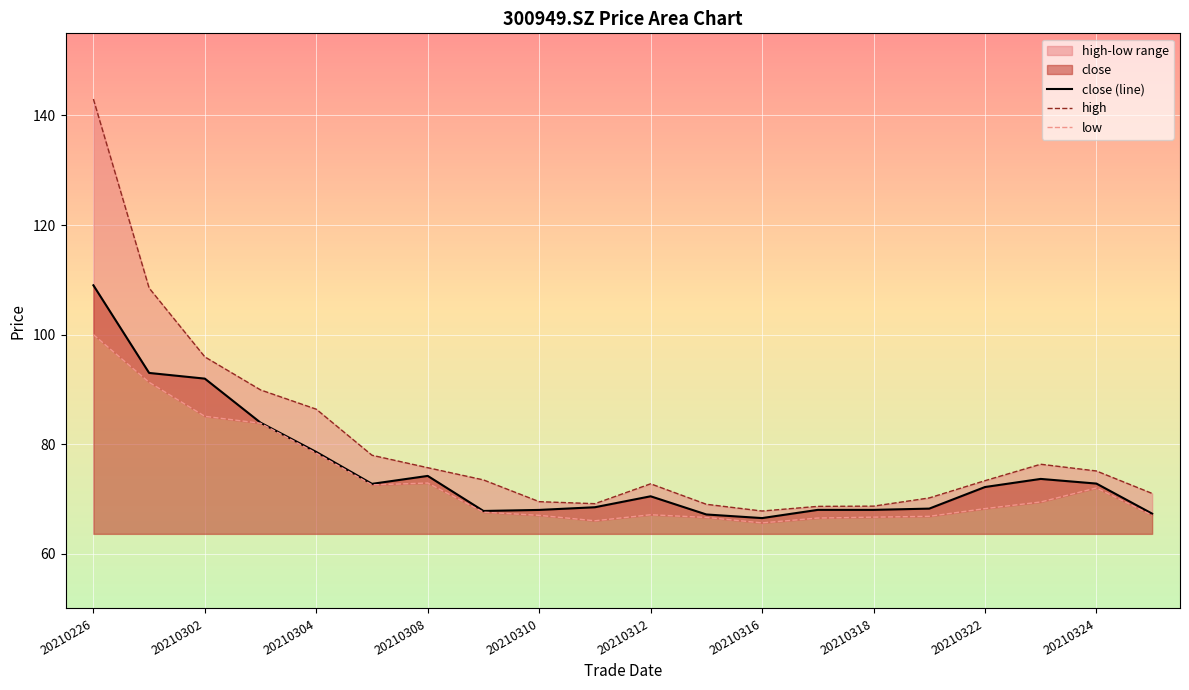

What is the difference between the maximum and minimum values in the close (line) series?

42.5